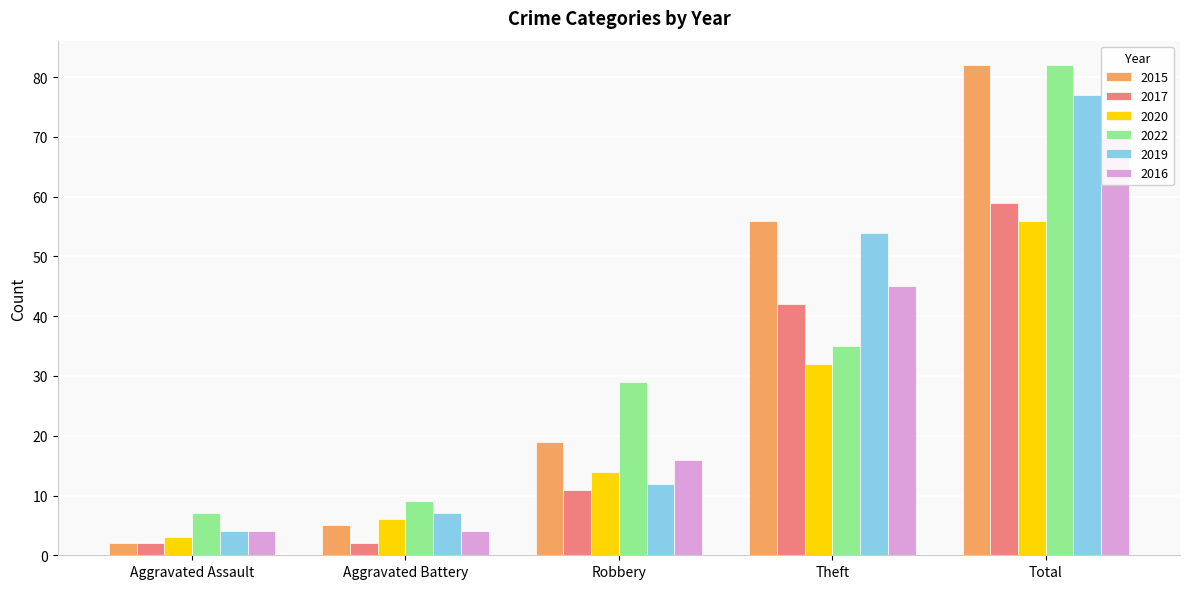

True or false: 2016 has a value of 4 at Aggravated Assault.

True